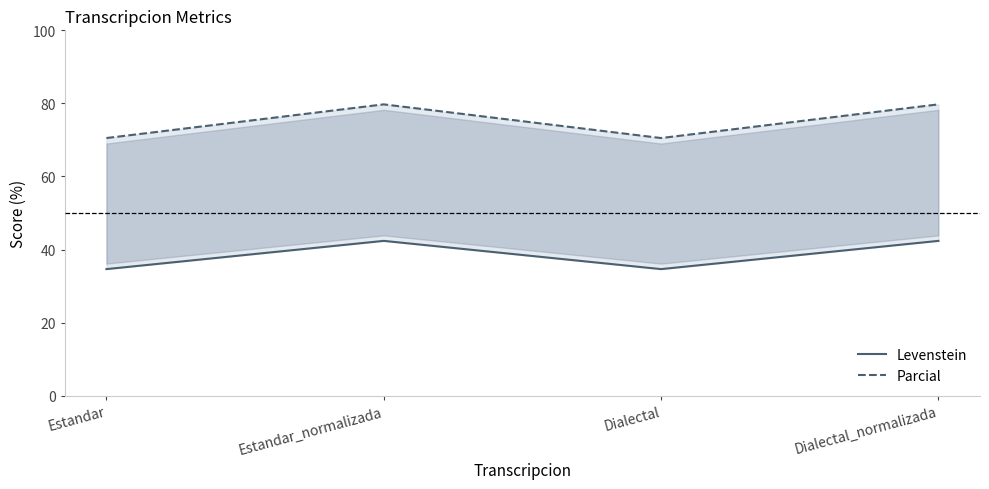

How many lines are shown in the chart?

2